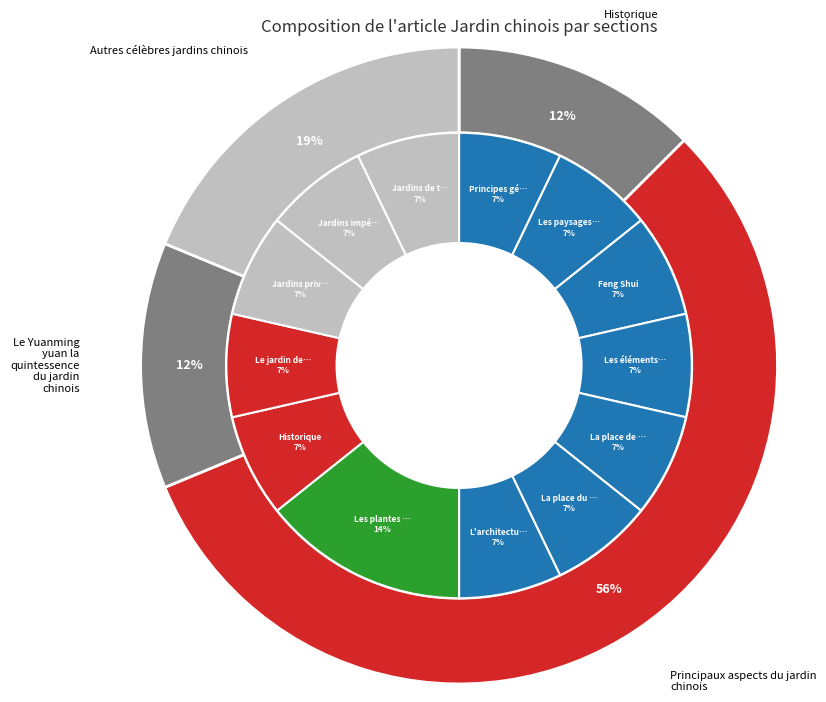

Which slice represents more than half of the pie?

Principaux aspects du jardin chinois